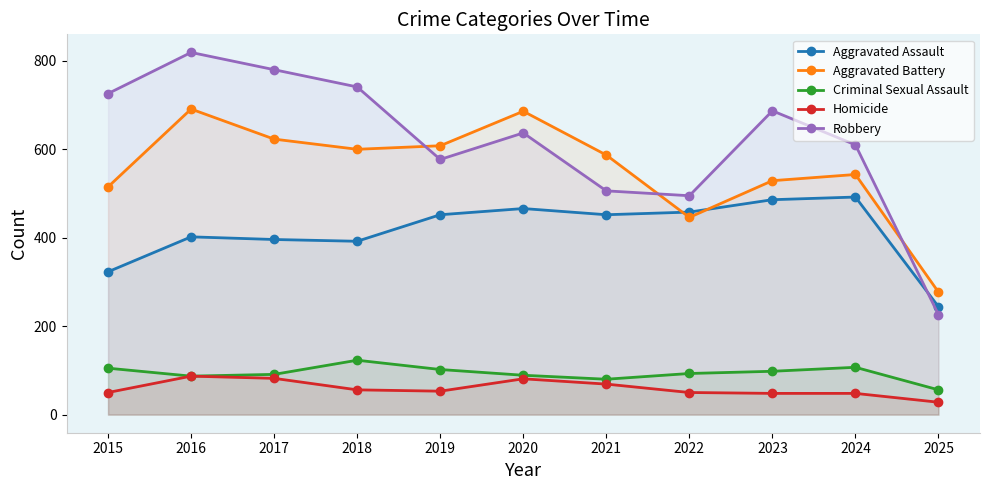

What is the difference between the Aggravated Assault values at 2024 and 2023?

6